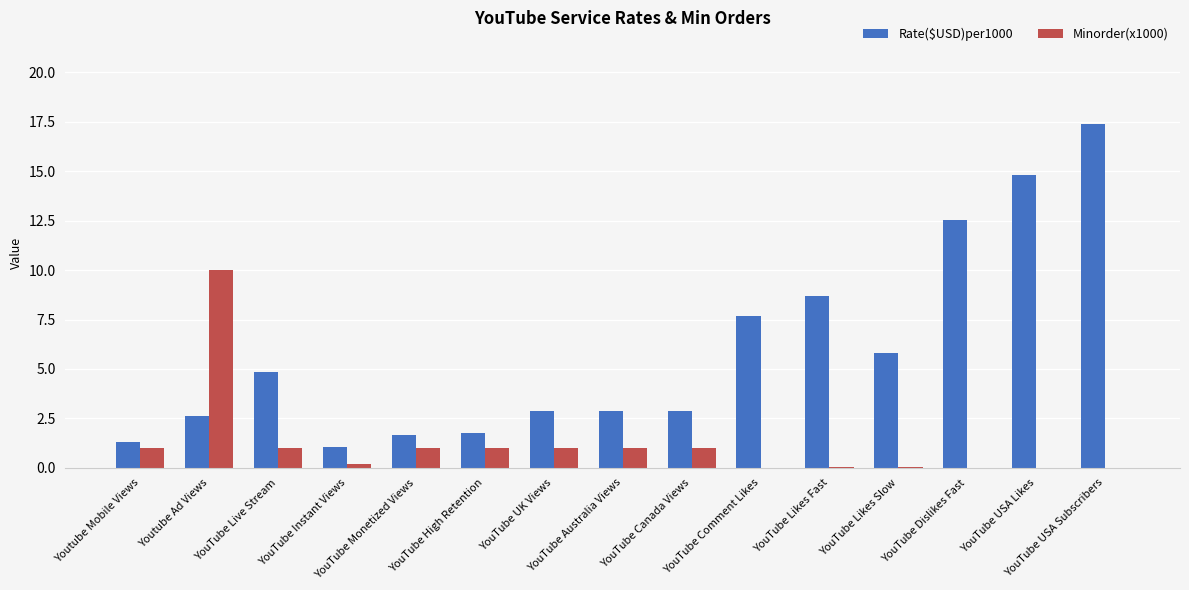

True or false: Rate($USD)per1000 has a value of 8.6 at YouTube USA Subscribers.

False